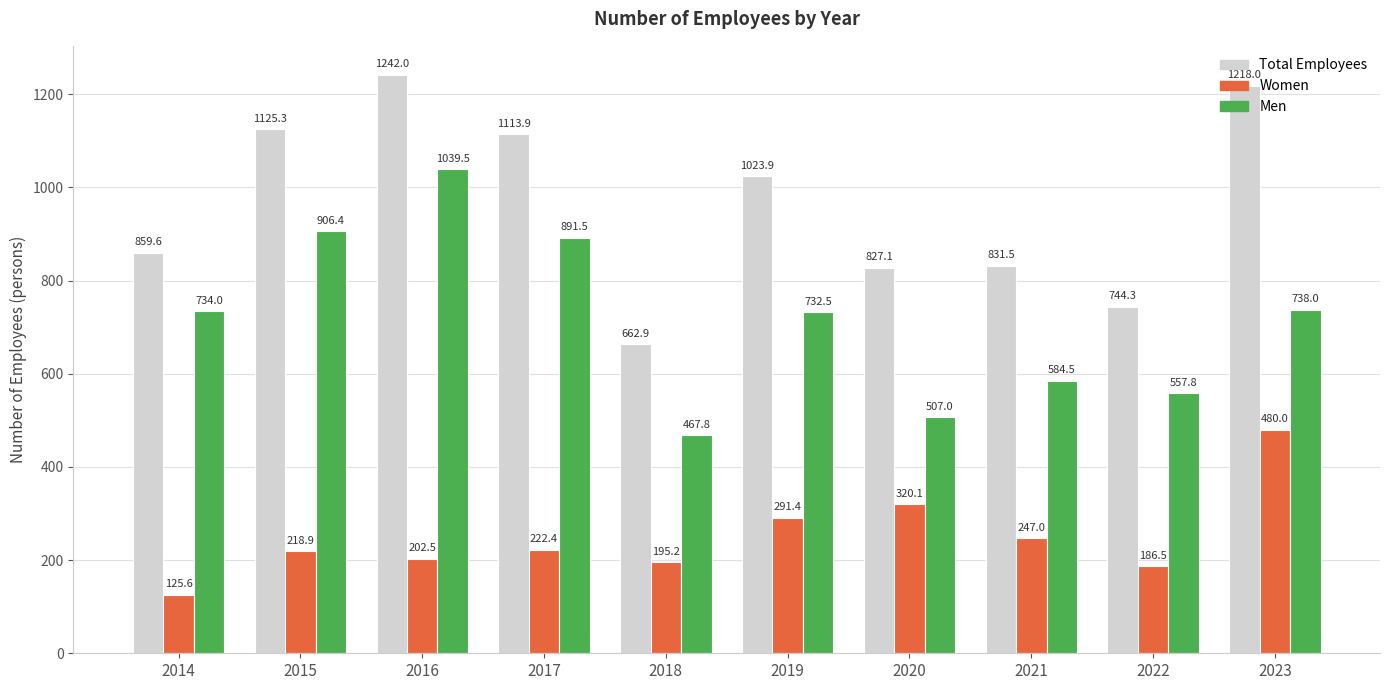

Where does the Total Employees series first go above 1023?

2015